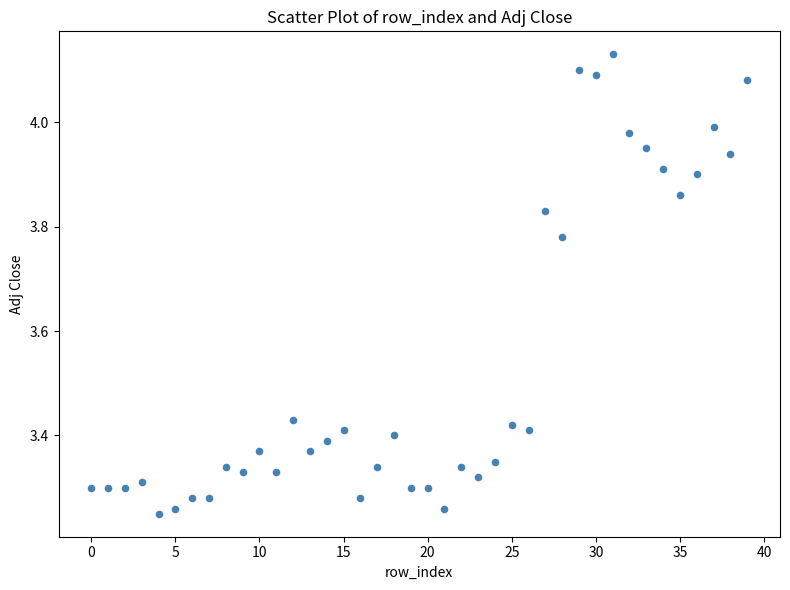

What is the range of Y values (max minus min)?

0.9